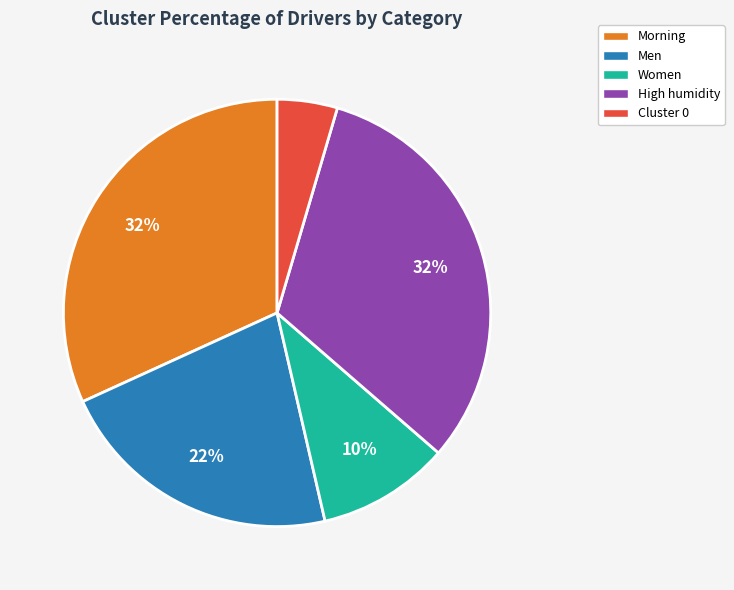

Is there any slice that represents more than half of the pie?

No